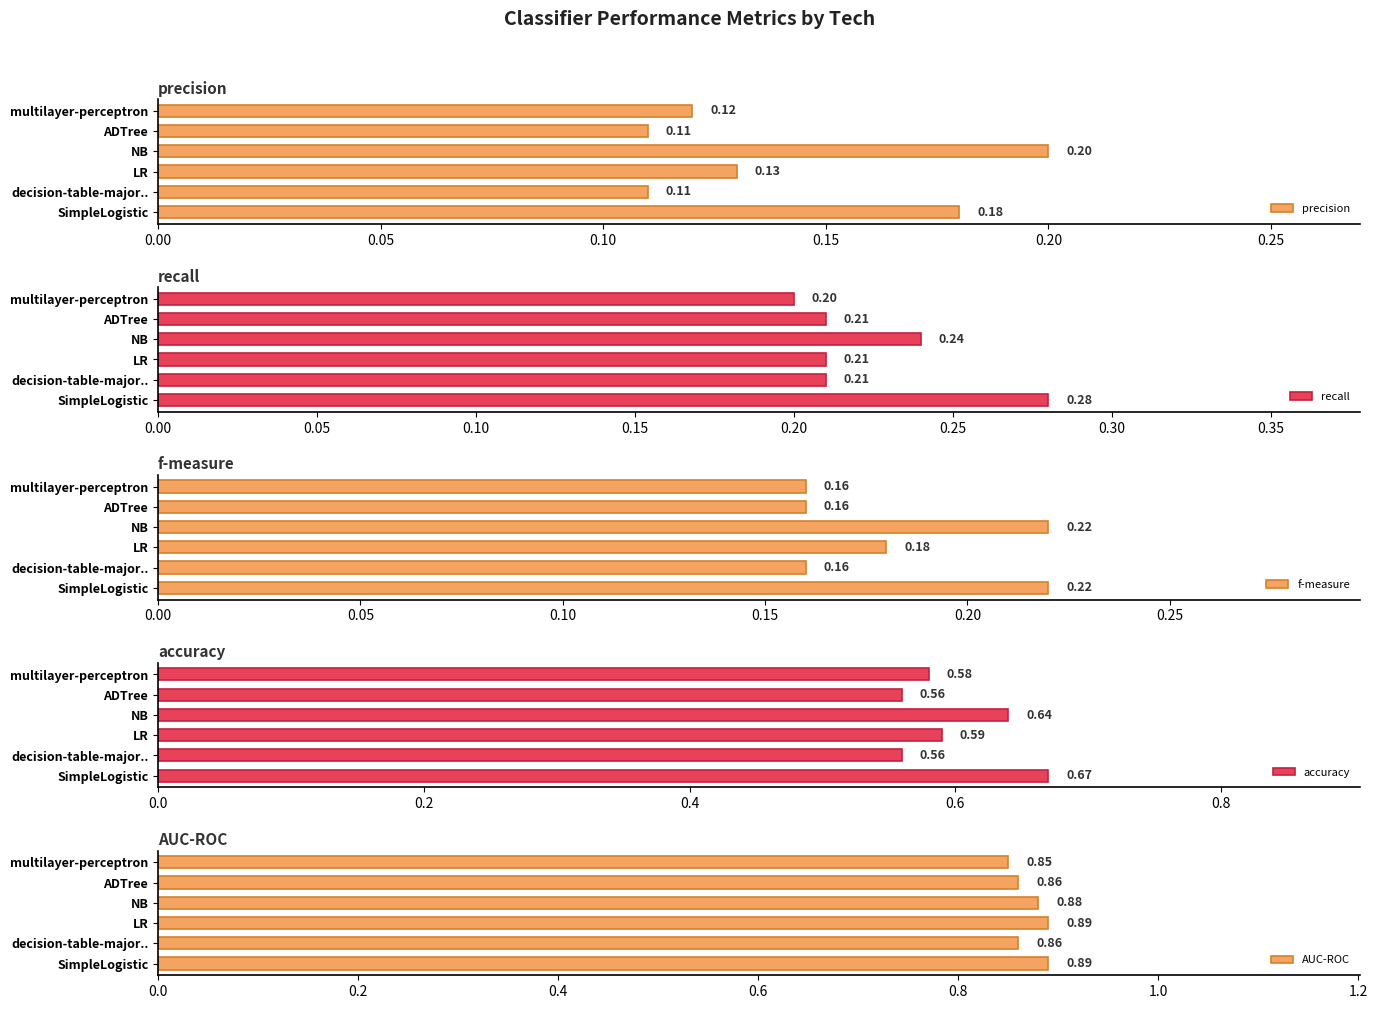

What is the difference between the maximum and second lowest values in the precision series?

0.1